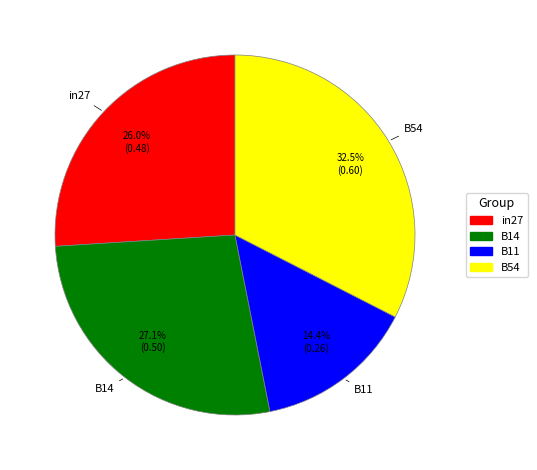

Does any single category account for the majority?

No